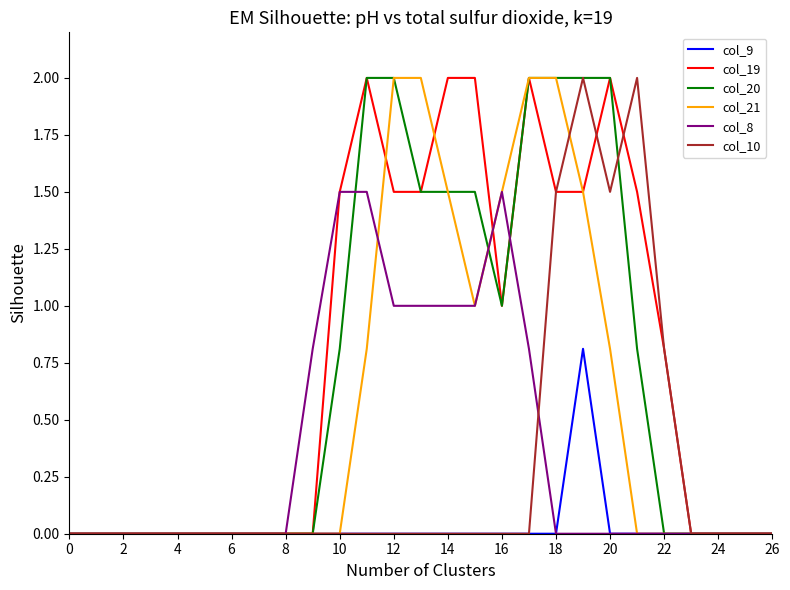

What is the difference between the maximum and second lowest values in the col_8 series?

1.5